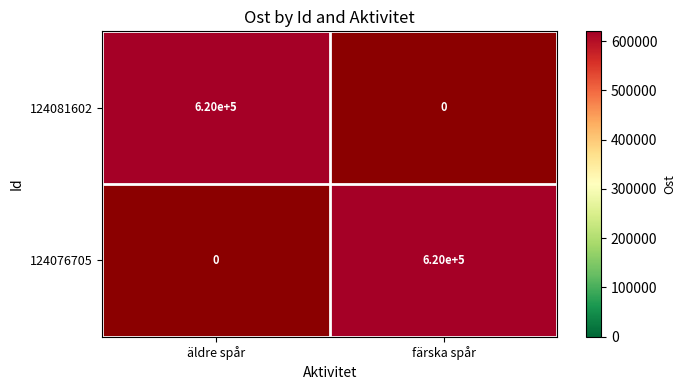

At how many categories does at least one series exceed 620044?

1